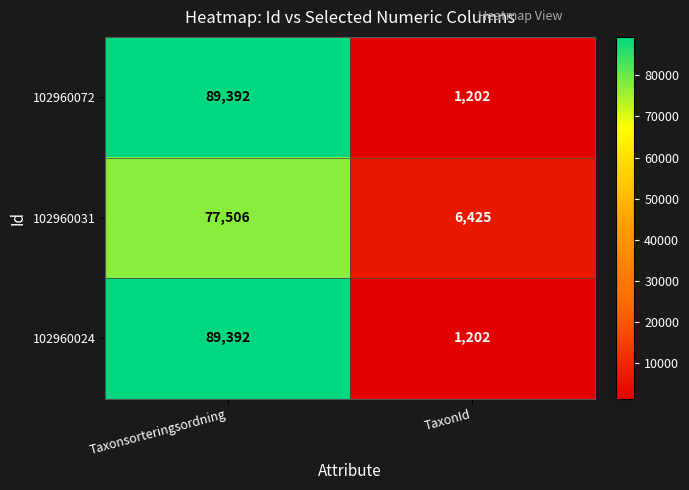

At how many categories does at least one series exceed 58980?

1